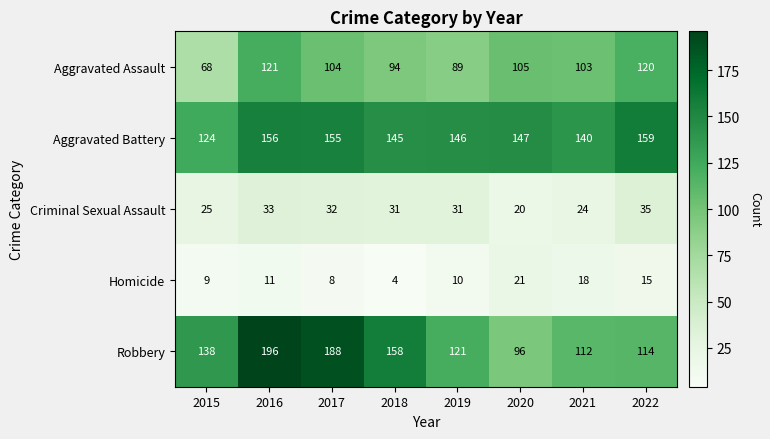

List the series in order of their peak value, highest first.

Robbery, Aggravated Battery, Aggravated Assault, Criminal Sexual Assault, Homicide